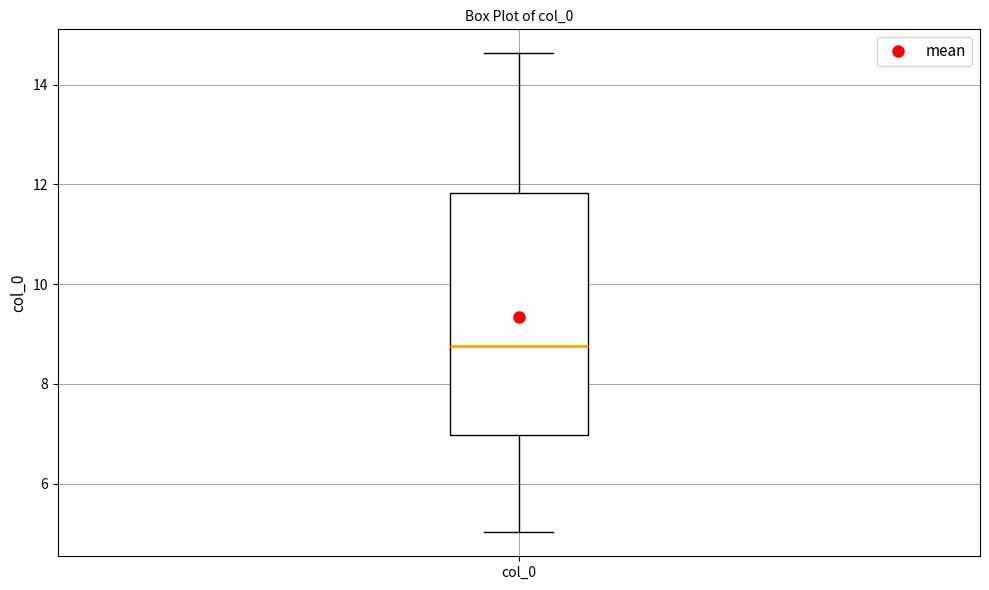

Read this box plot against the y-axis: the position of the median line, the range covered by the box, and the ends of both whiskers. The values are not printed on the chart, so give them approximately, as read against the axis.

median 8.8, box 7.0 to 11.8, whiskers 5.0 to 14.6